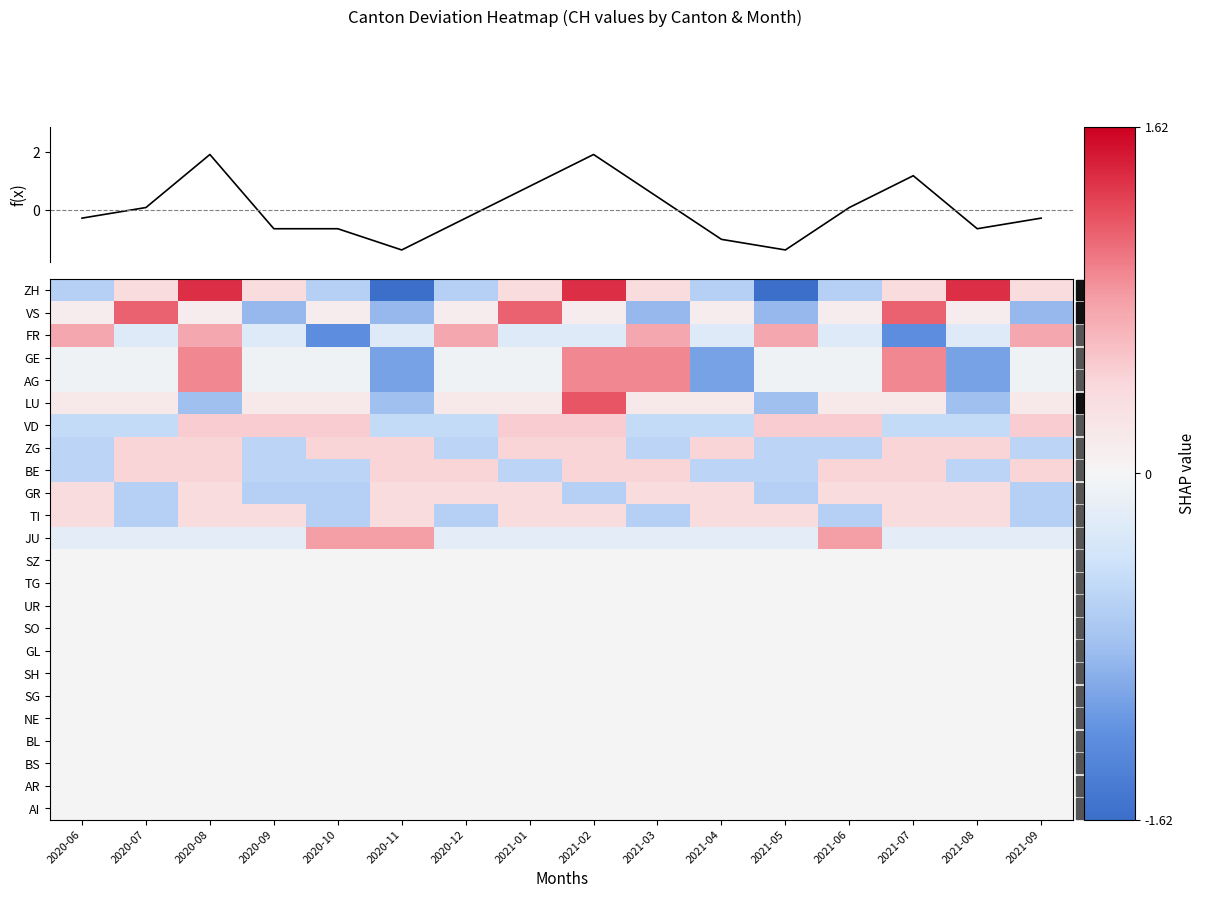

Which category has the lowest value across all series?

2020-11